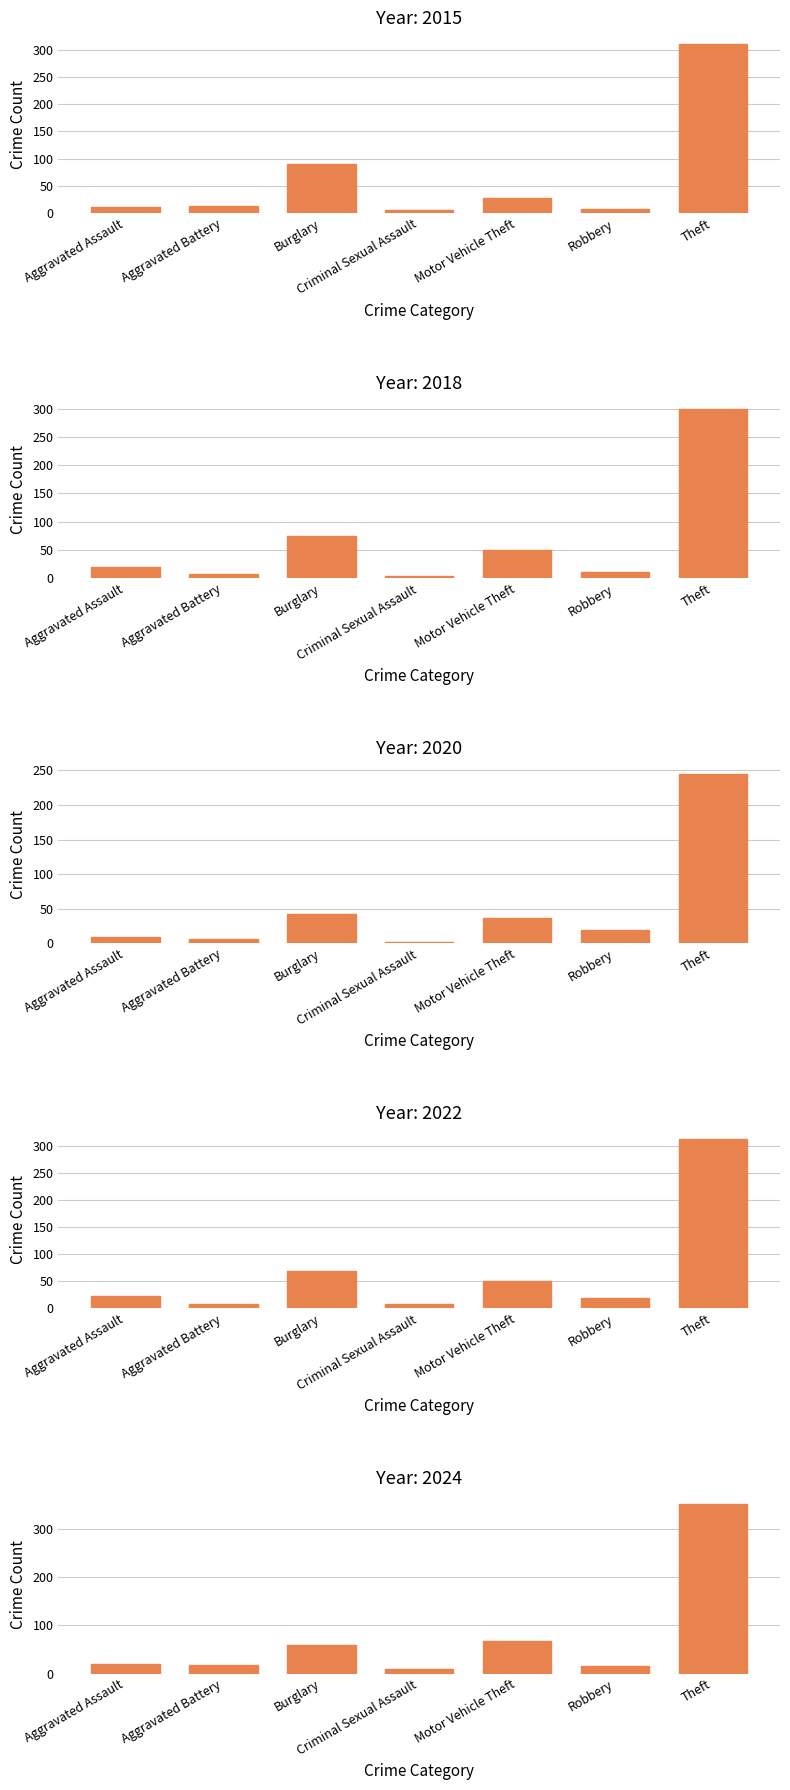

List the series in order of their peak value, highest first.

2024, 2022, 2015, 2018, 2020